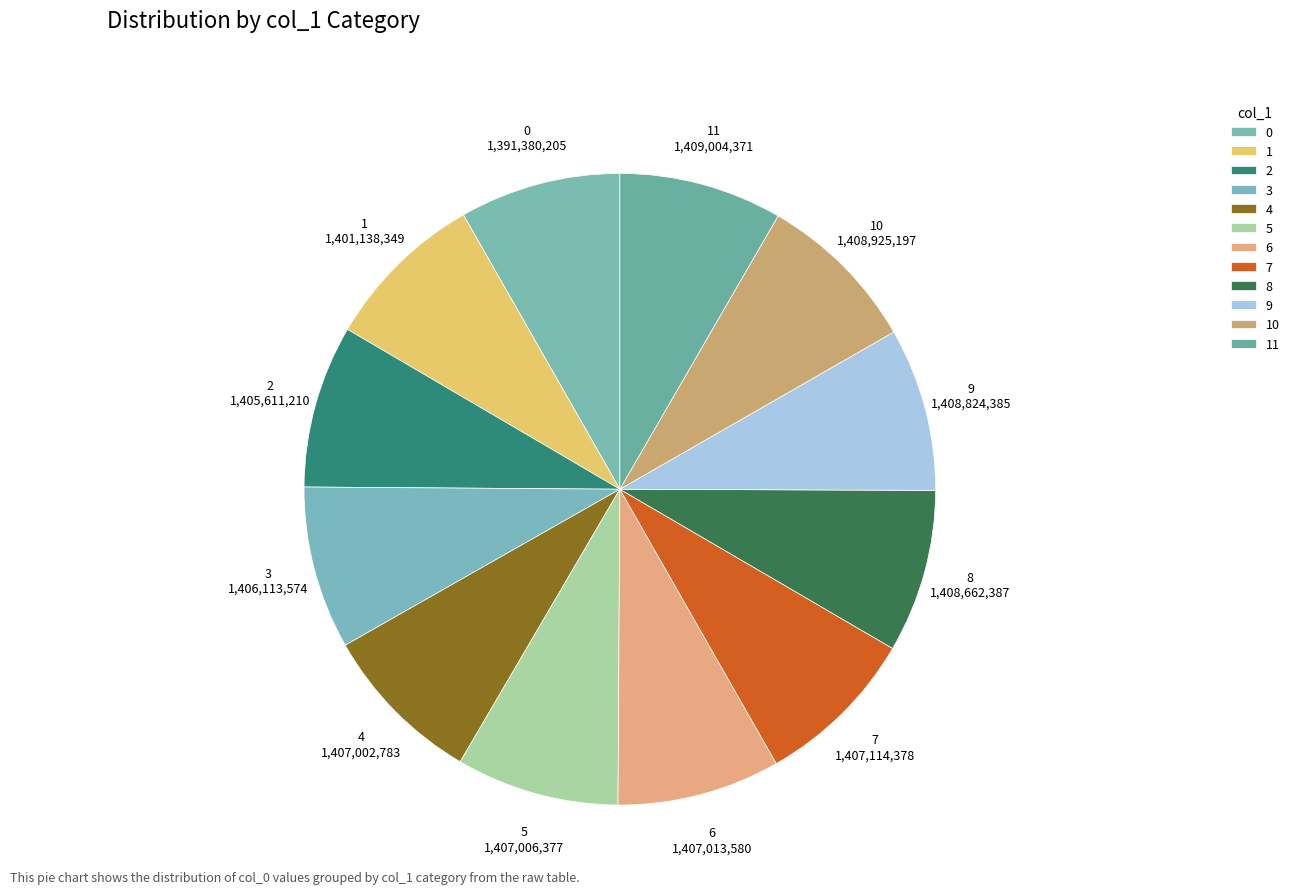

Is the sum of 0 and 9 greater than half?

No